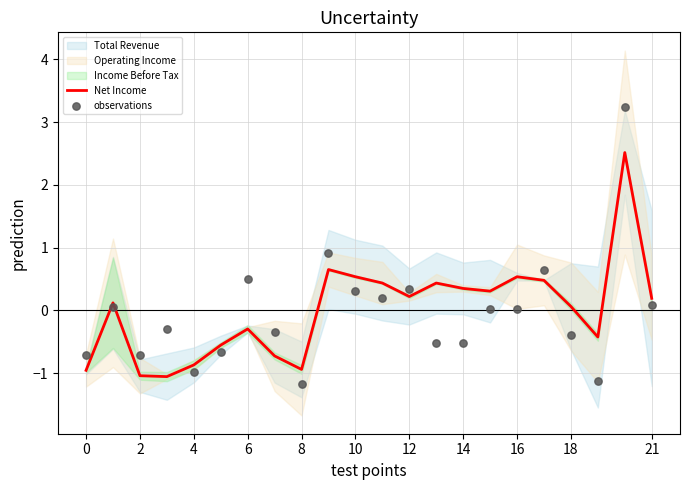

What is the total value across all series at 18?

1.6